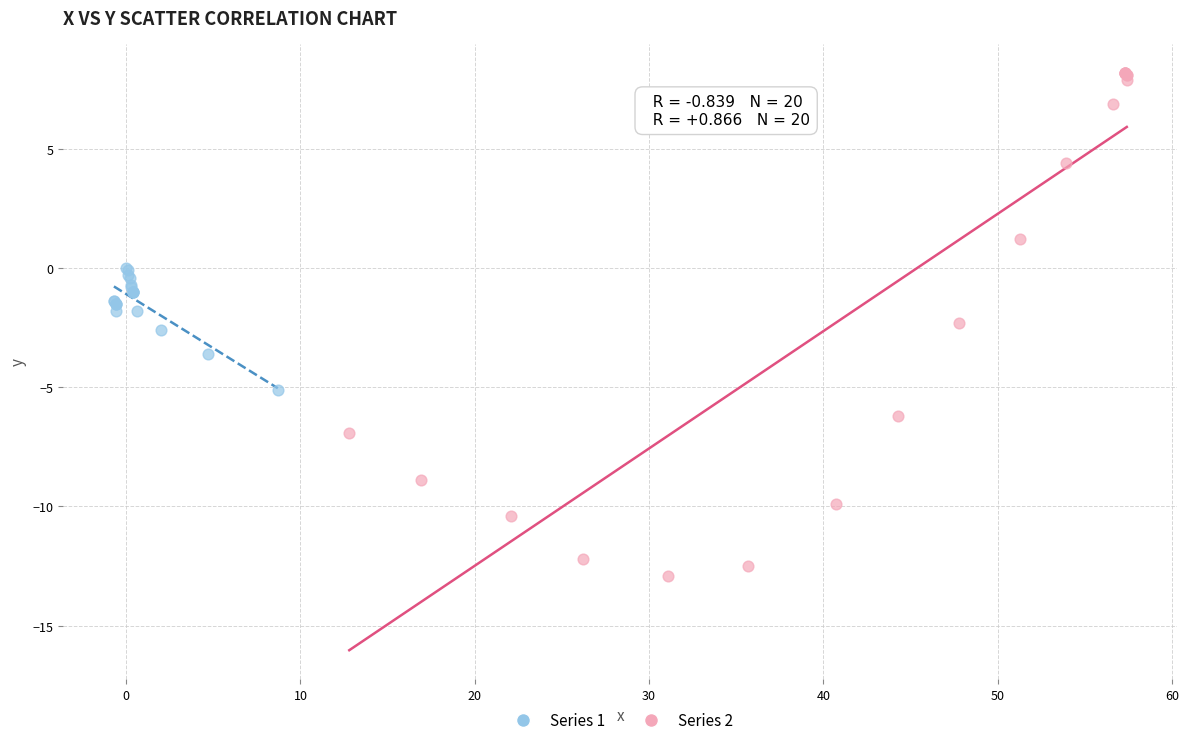

What are all the series names shown in the legend?

Series 1, Series 2